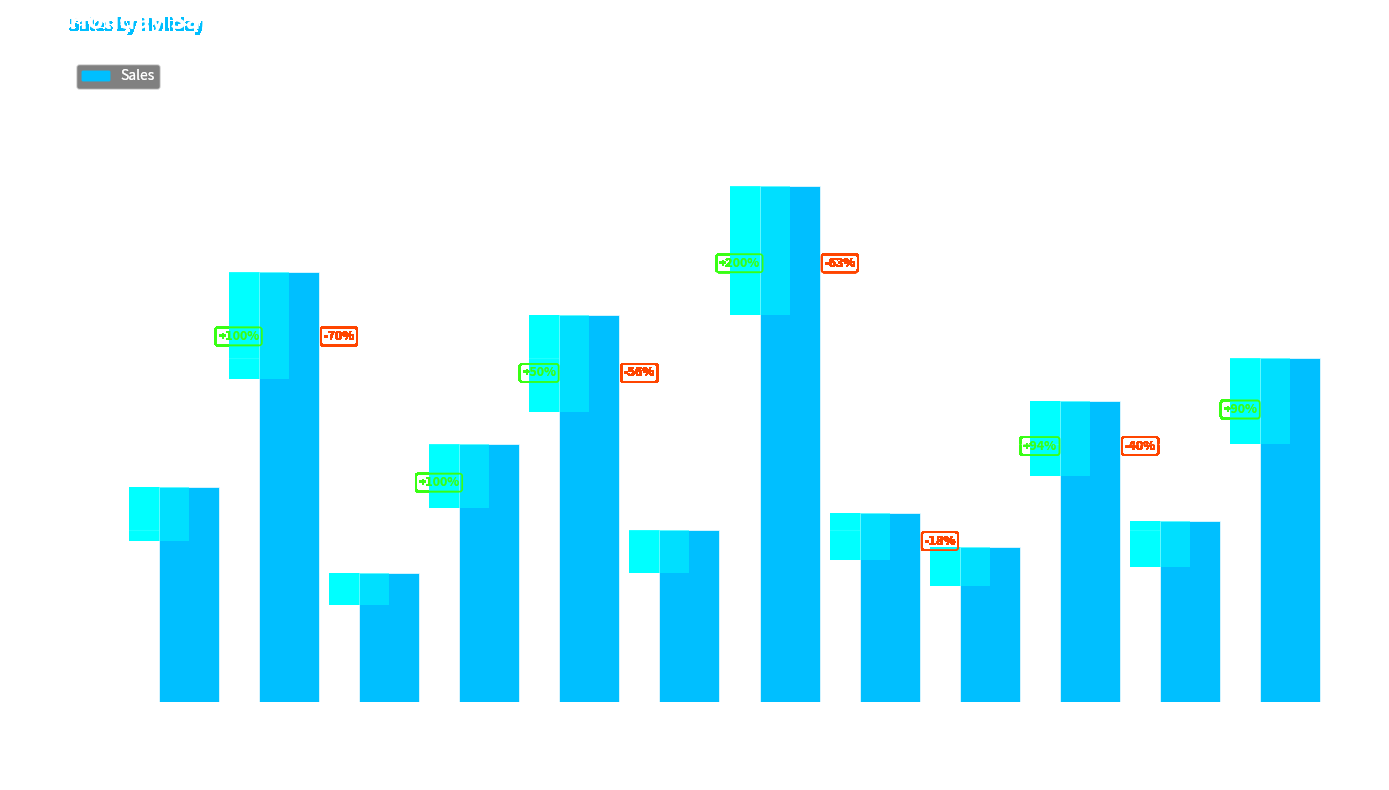

What is the greatest value displayed?

600